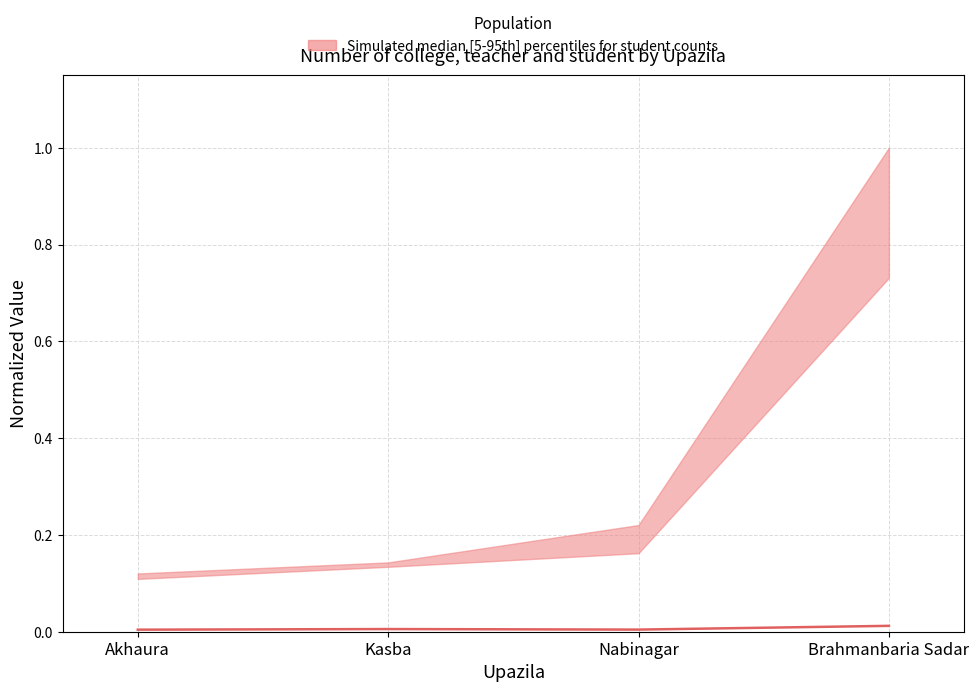

Does the chart display data point markers on the line(s)?

No